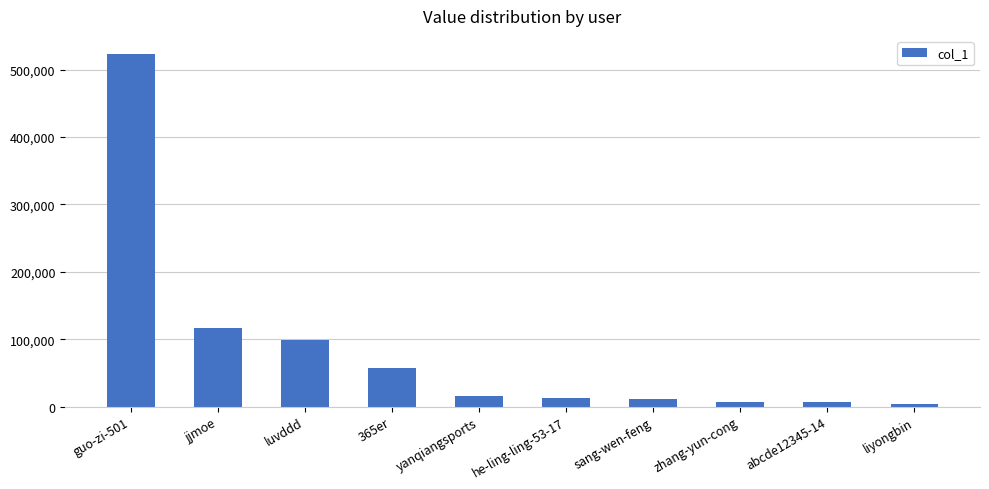

What is the label of the 4th bar from the right?

sang-wen-feng